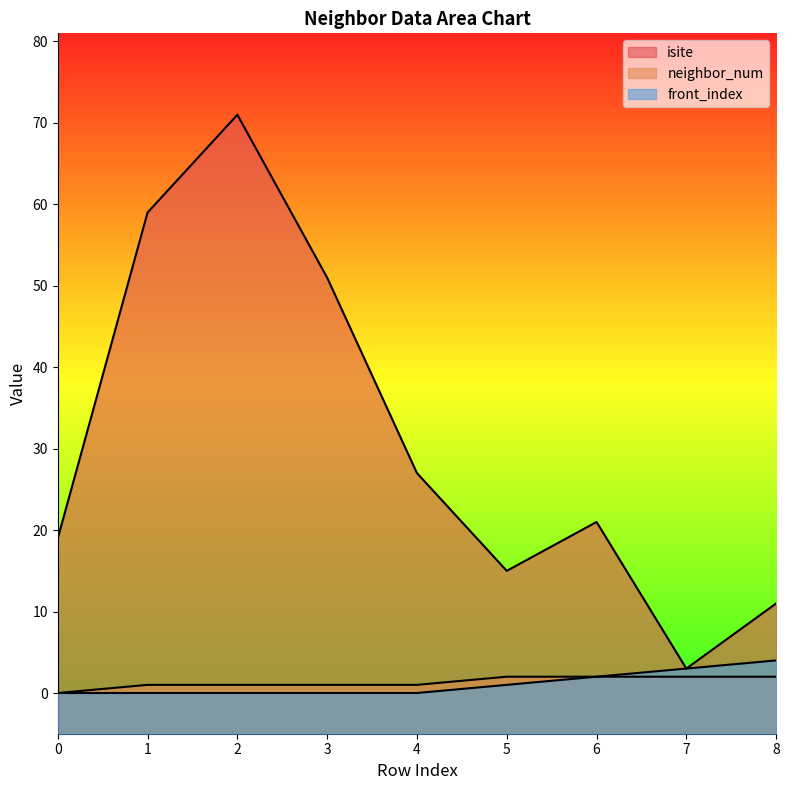

Is the value of isite at 7 greater than the value of front_index at 4?

Yes